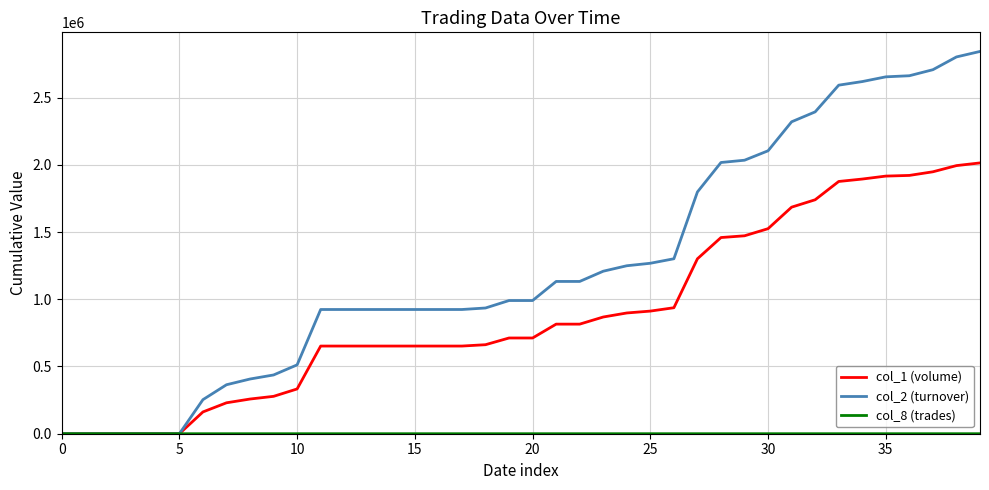

Which series has the largest total across all categories?

col_2 (turnover)